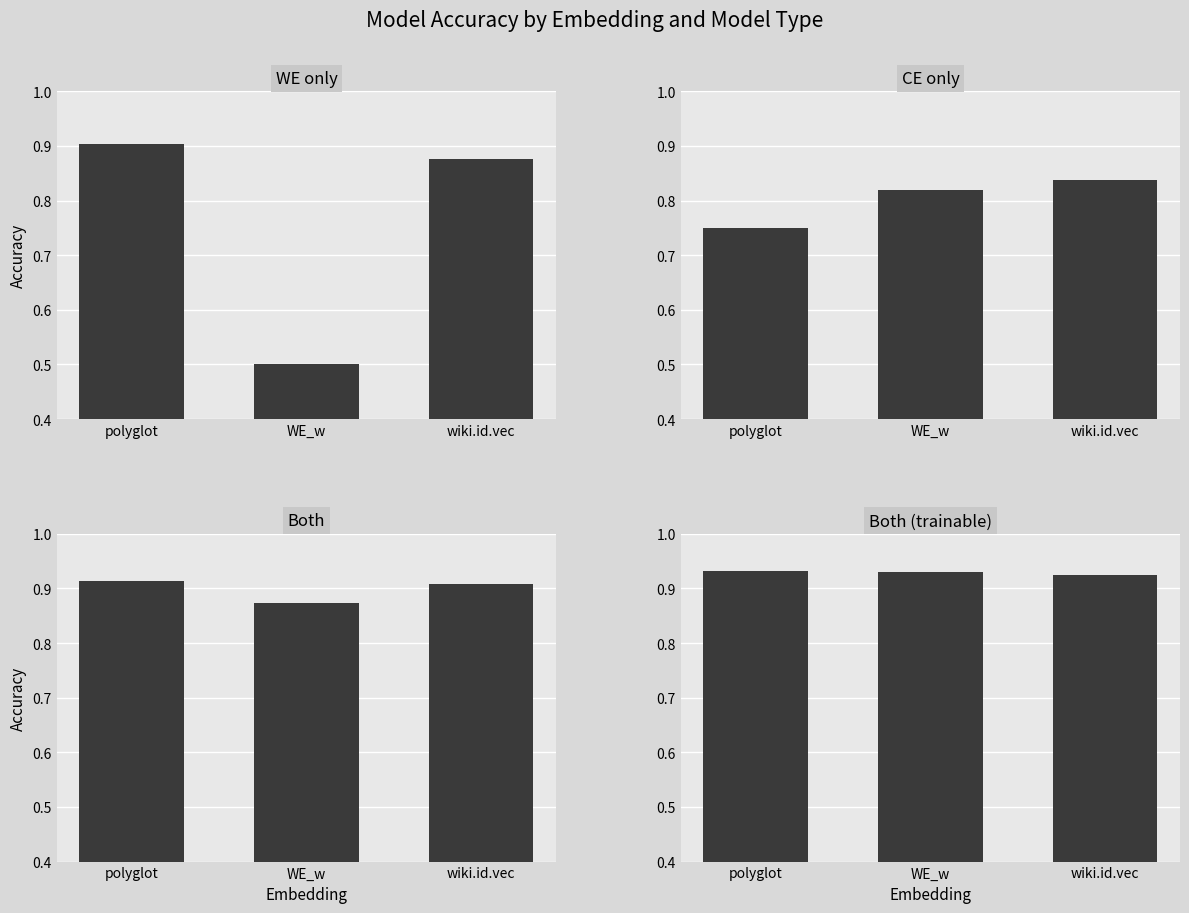

The value of Both at polyglot is 0.9. True or false?

True